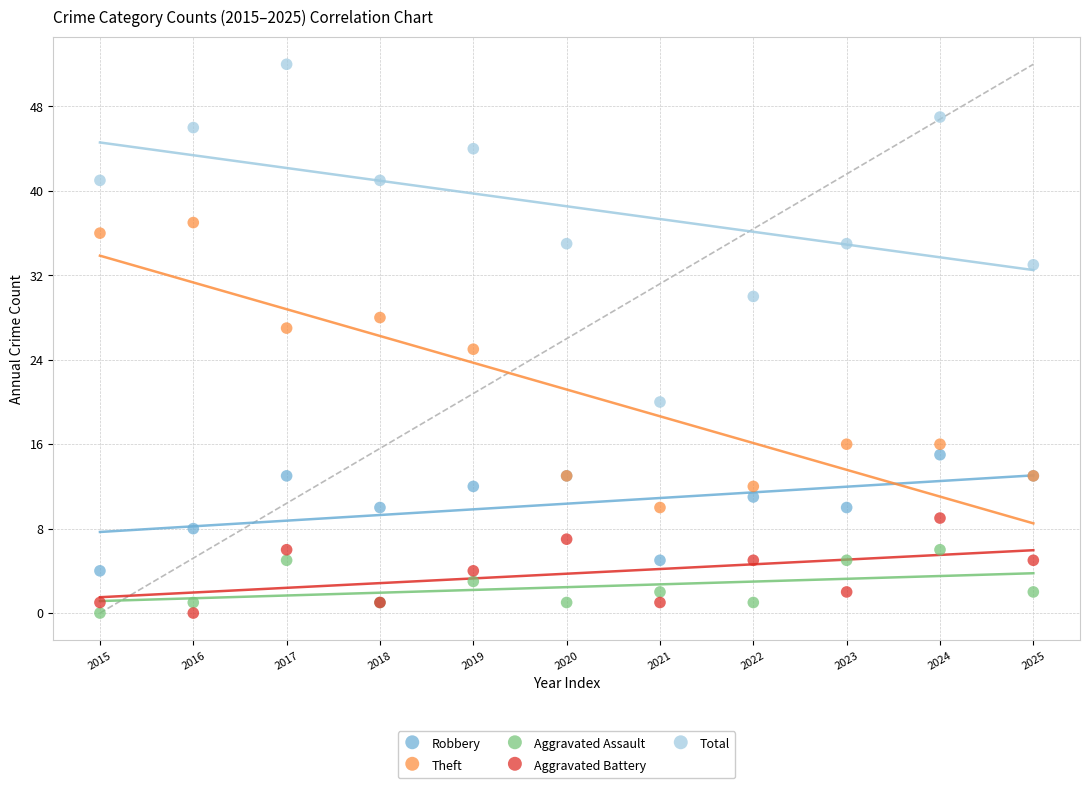

Which series has the widest spread of Y values?

Total